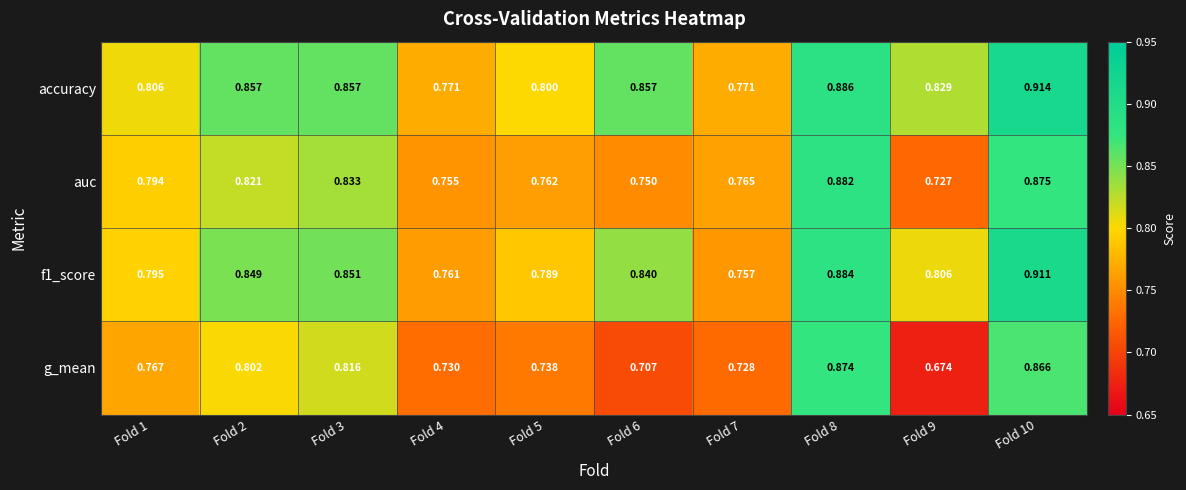

Which series has the largest range (max minus min)?

g_mean